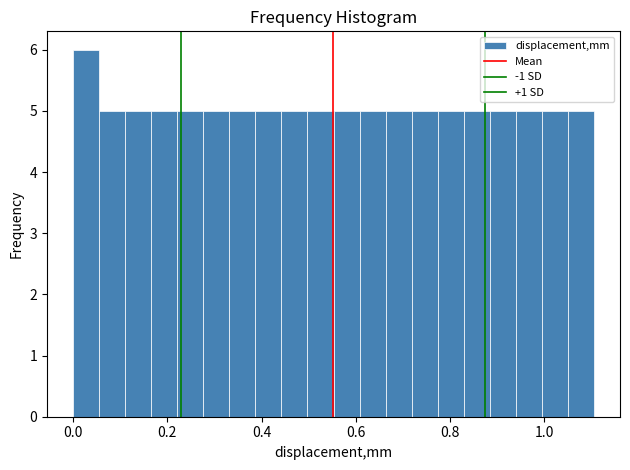

Read against the x-axis, roughly where is the centre of the tallest bar?

0.02